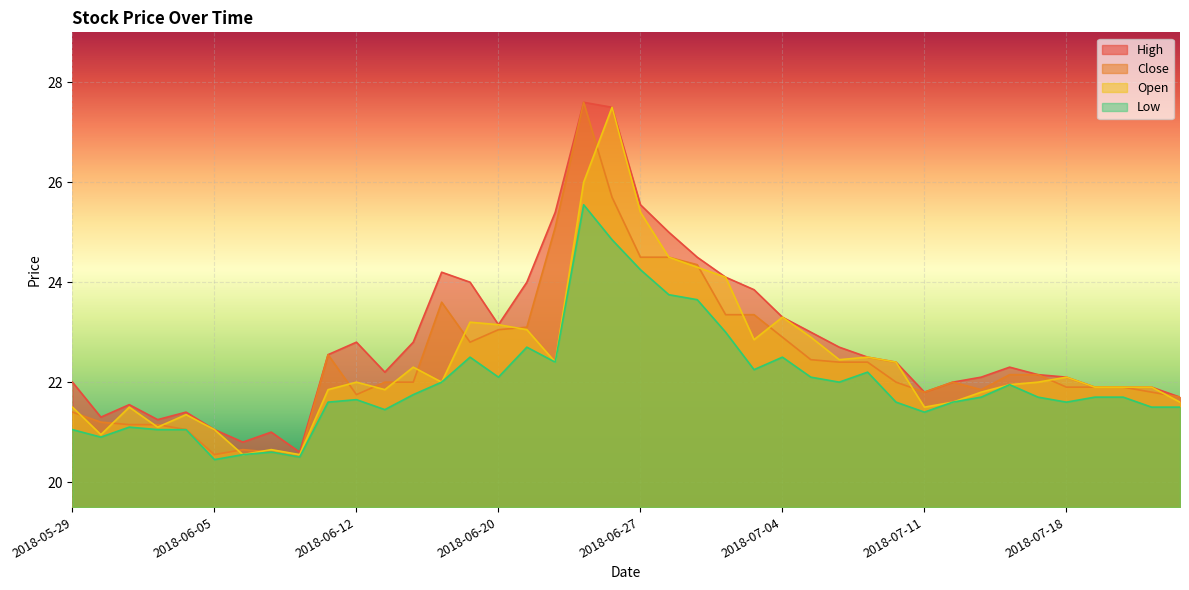

In Low, how many points are higher than both neighbors (excluding endpoints)?

9